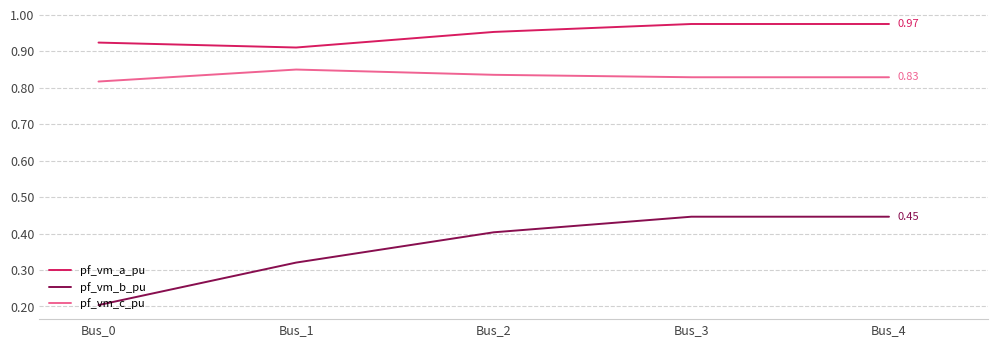

True or false: pf_vm_a_pu and pf_vm_b_pu cross at least once.

False